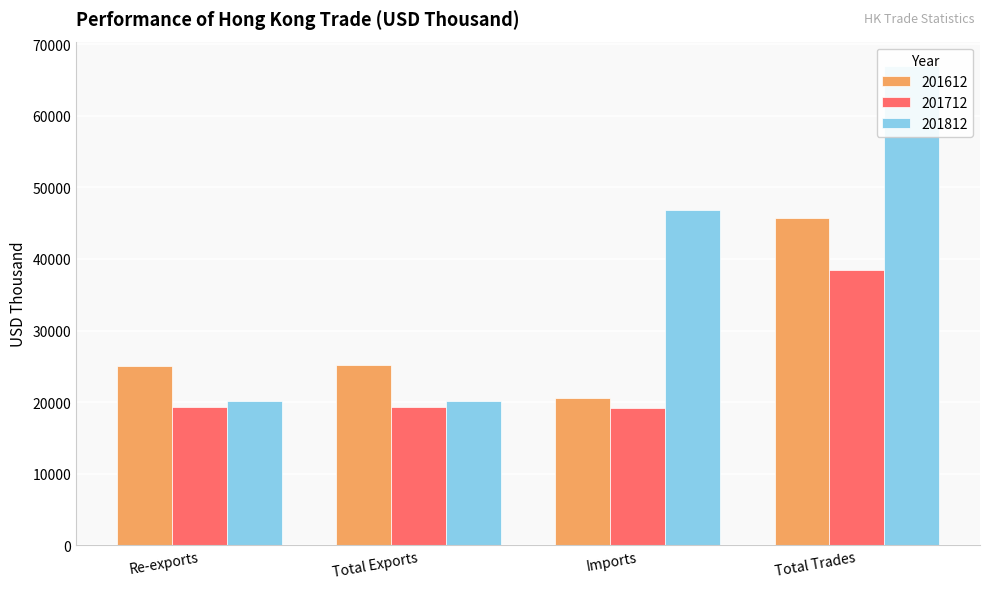

What is the spread (max minus min) of values at Total Trades?

28499.2